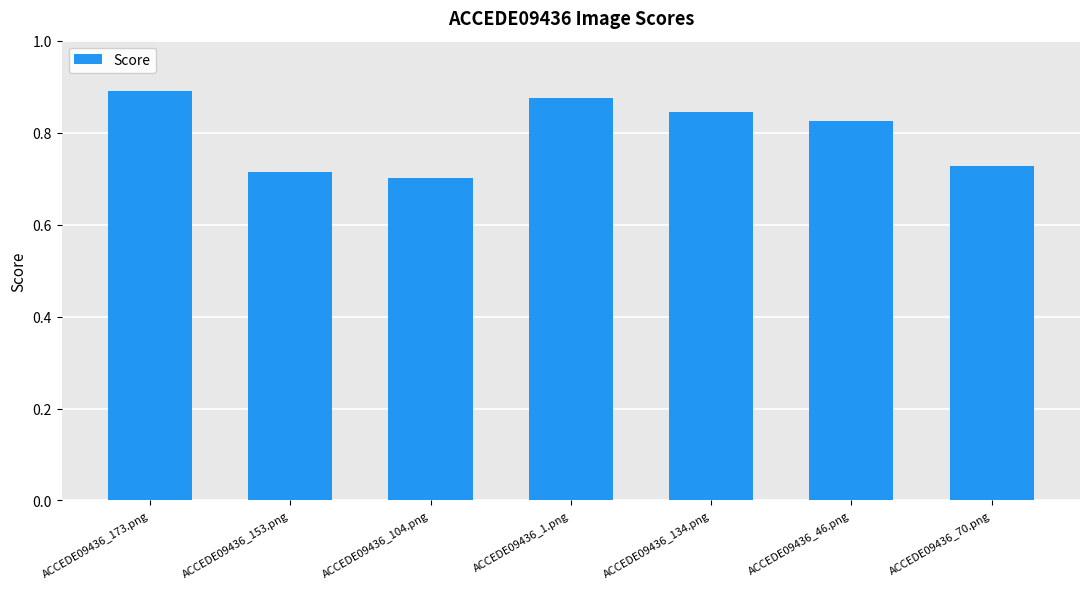

How many categories are shown in the chart?

7